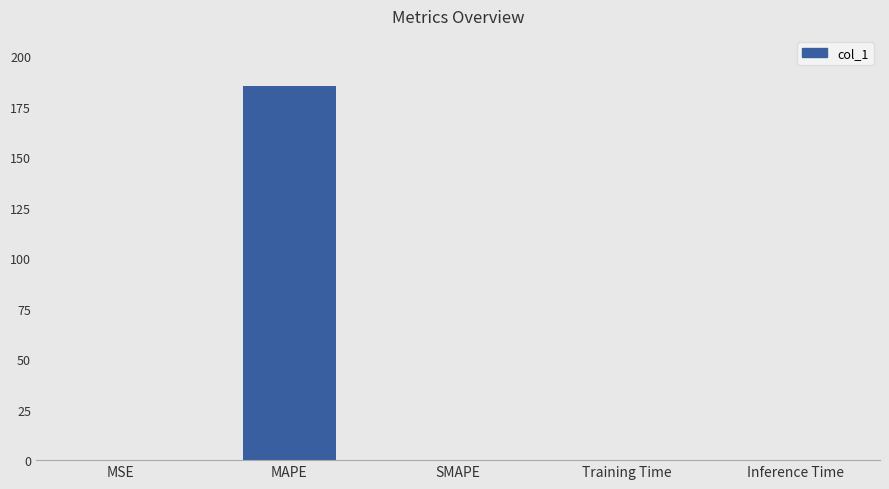

Between MSE and MAPE, which is larger?

MAPE